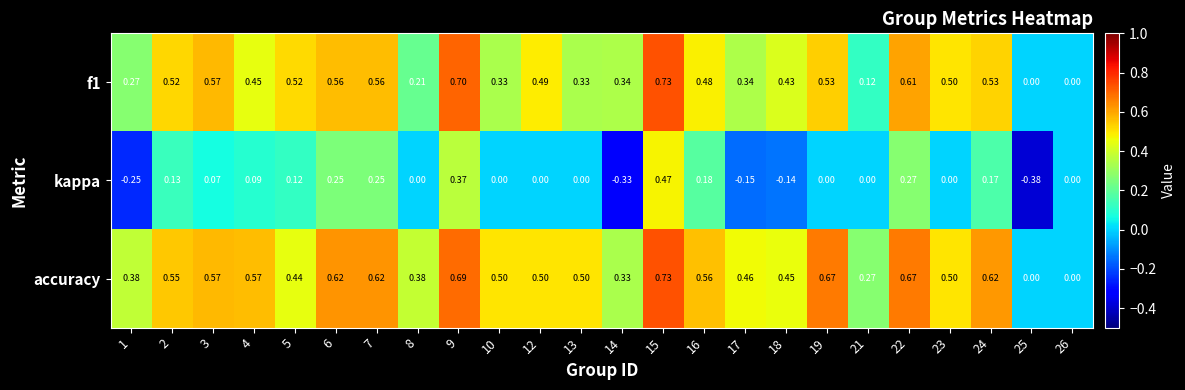

At which category is the sum across all series the highest?

15